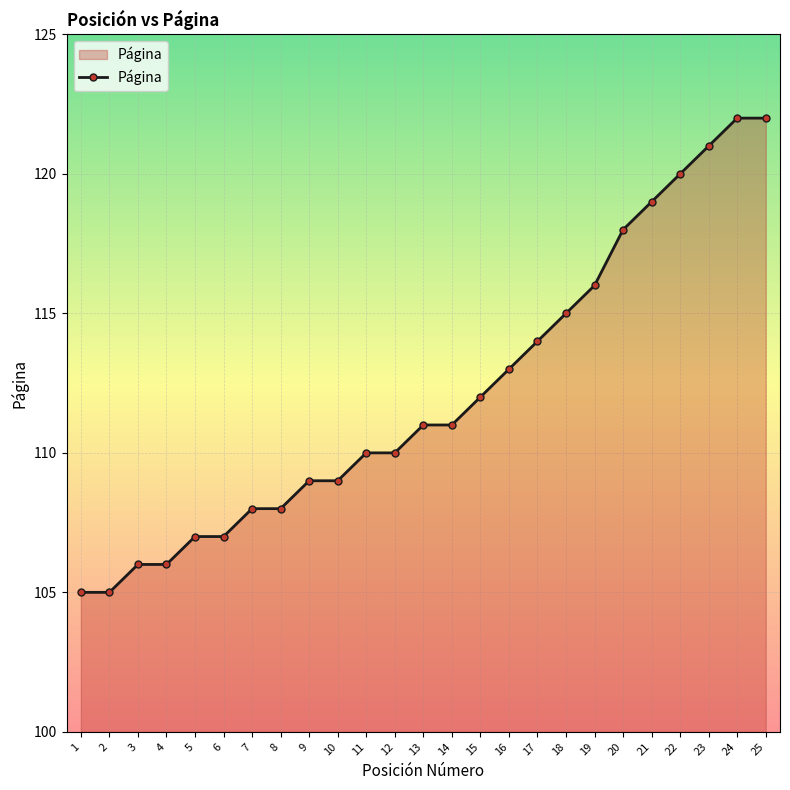

Where is the data nearest to the value 113?

16